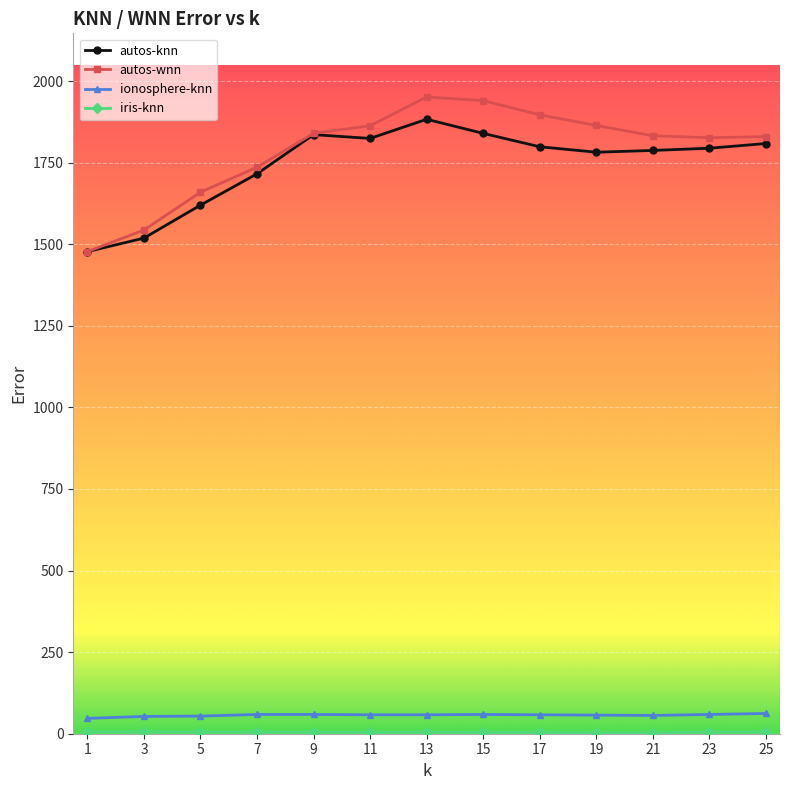

True or false: ionosphere-knn and autos-knn cross at least once.

False